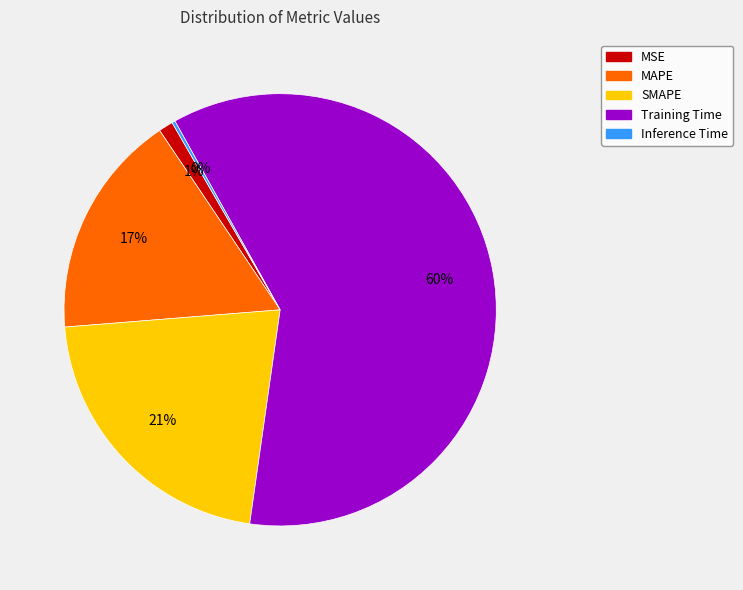

Which slice represents more than half of the pie?

Training Time